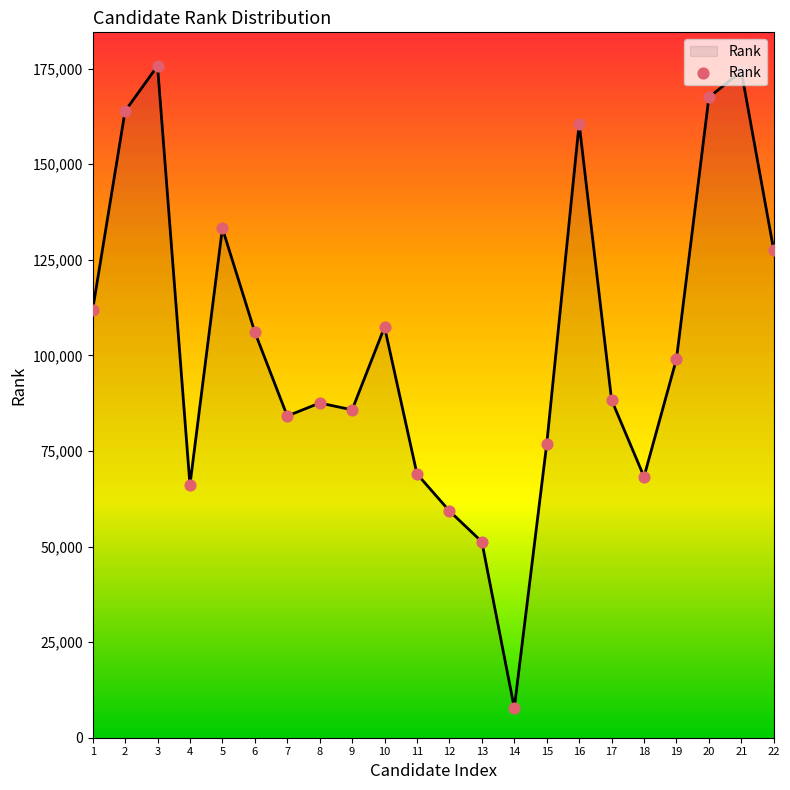

Between 5 and 7, which is larger?

5